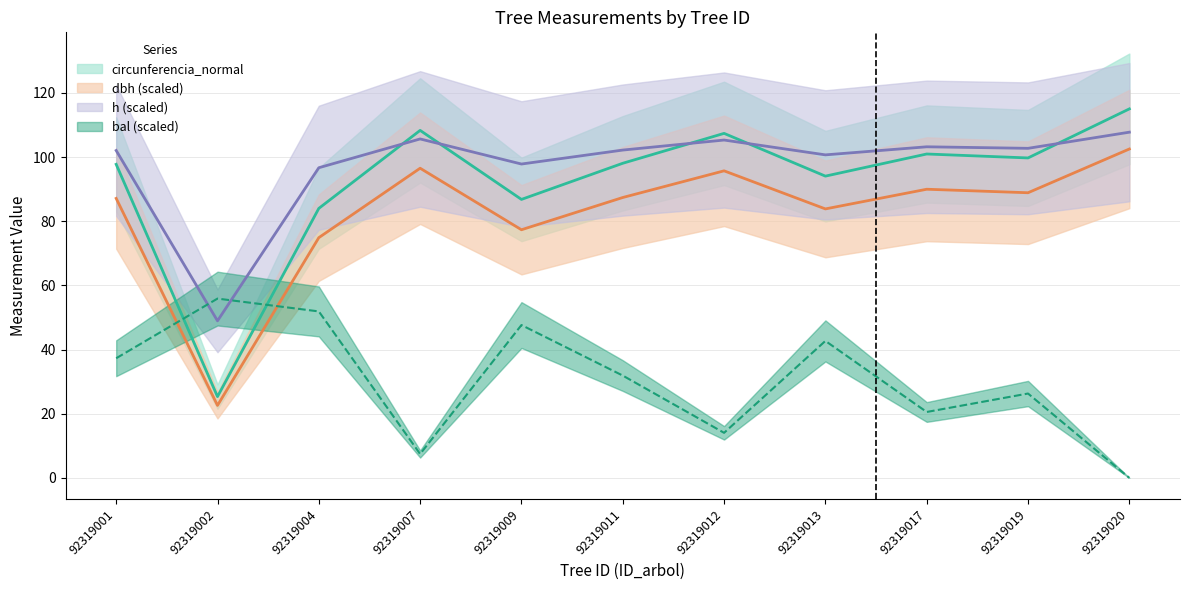

How many data points does each series have?

11